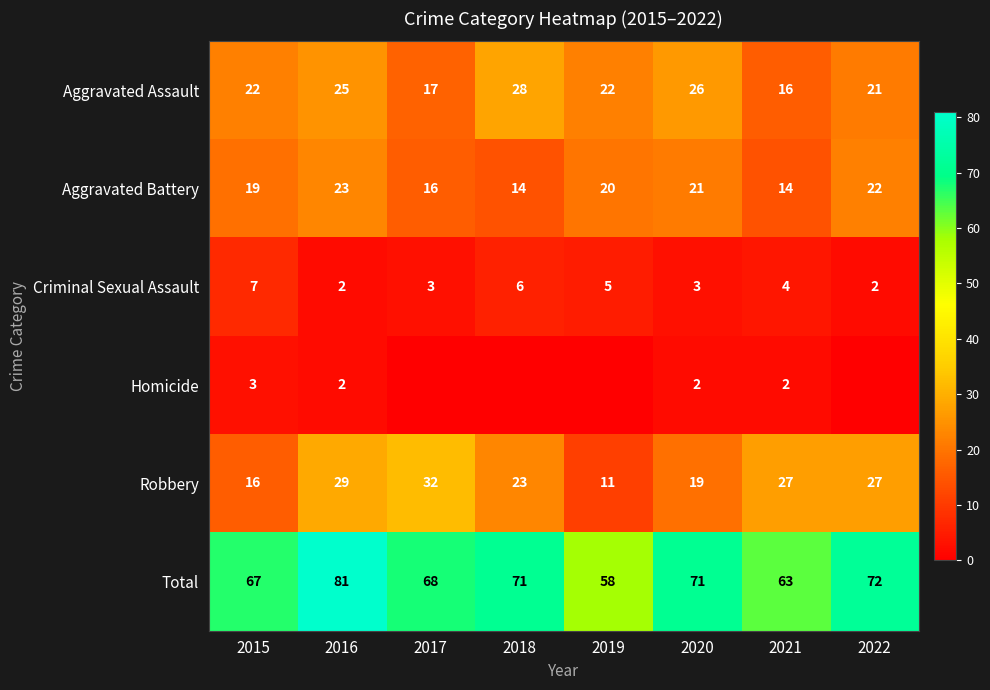

True or false: Aggravated Battery has a value of 20 at 2019.

True